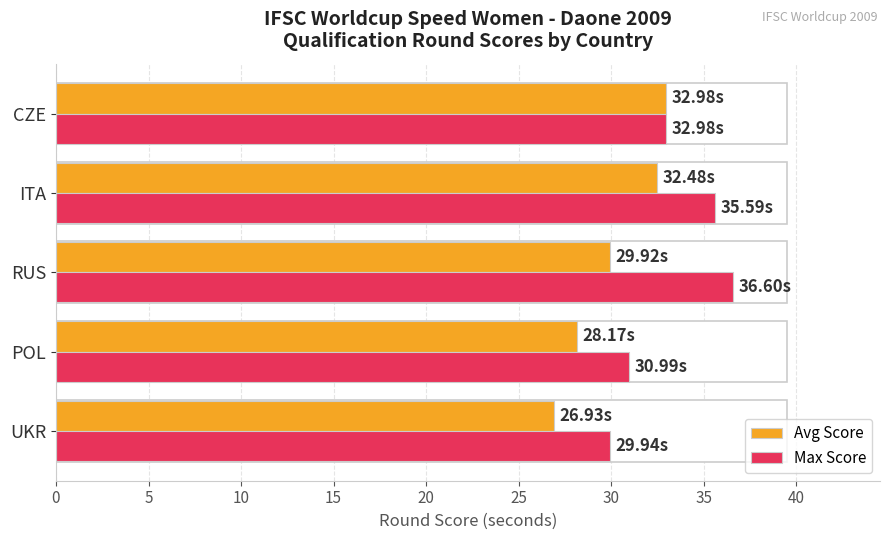

Does the chart contain any negative values?

No